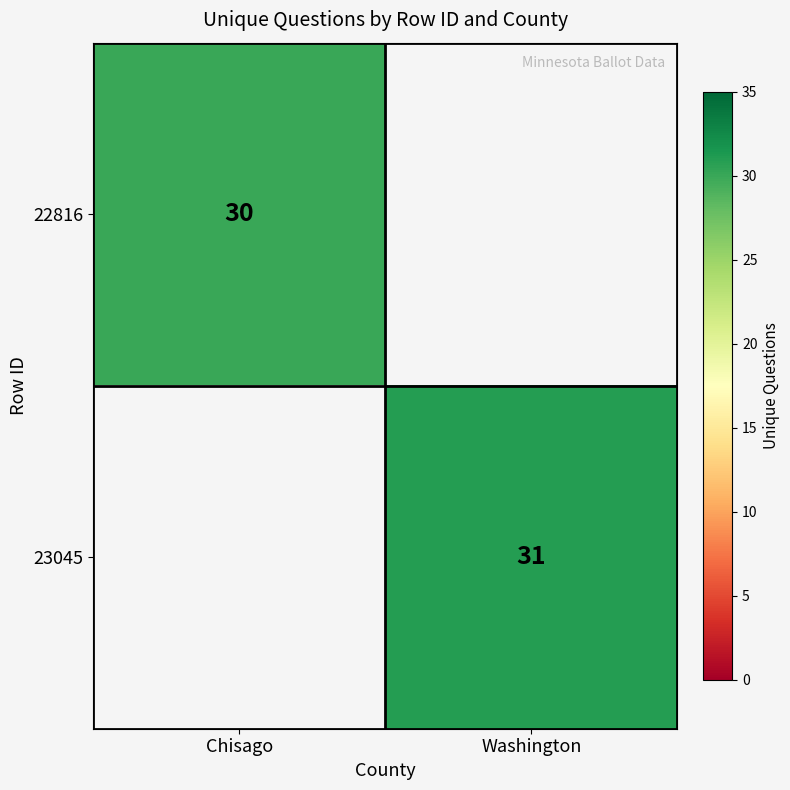

True or false: 22816 has a value of 30 at Chisago.

True